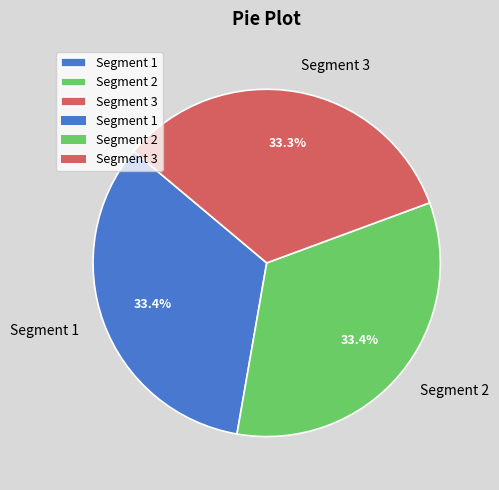

Combined, do Segment 1 and Segment 2 account for over 50%?

Yes